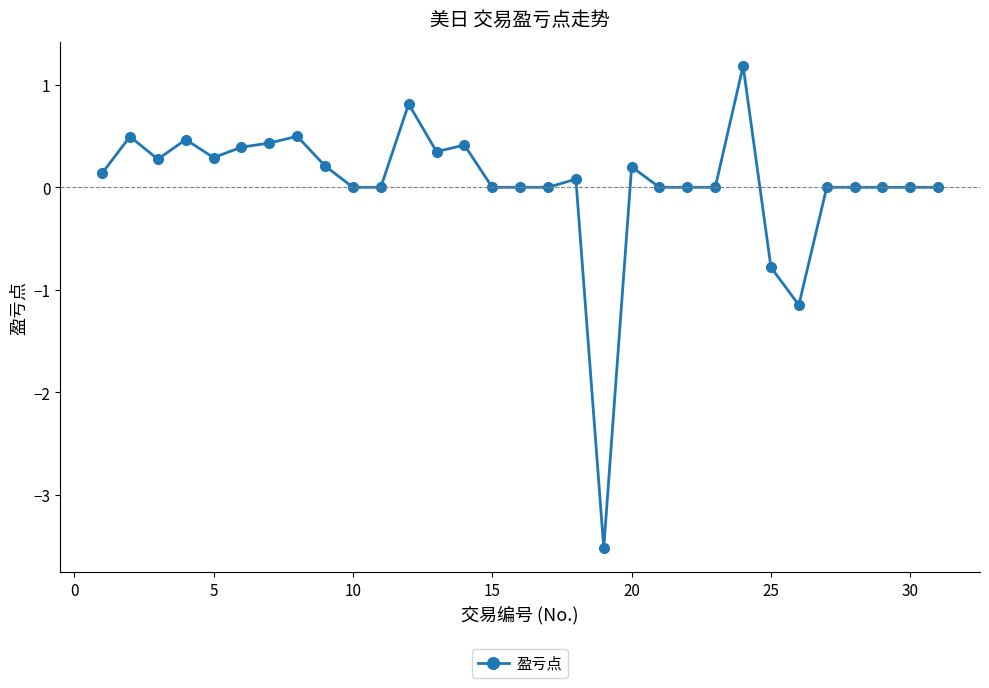

Does the chart display data point markers on the line(s)?

Yes